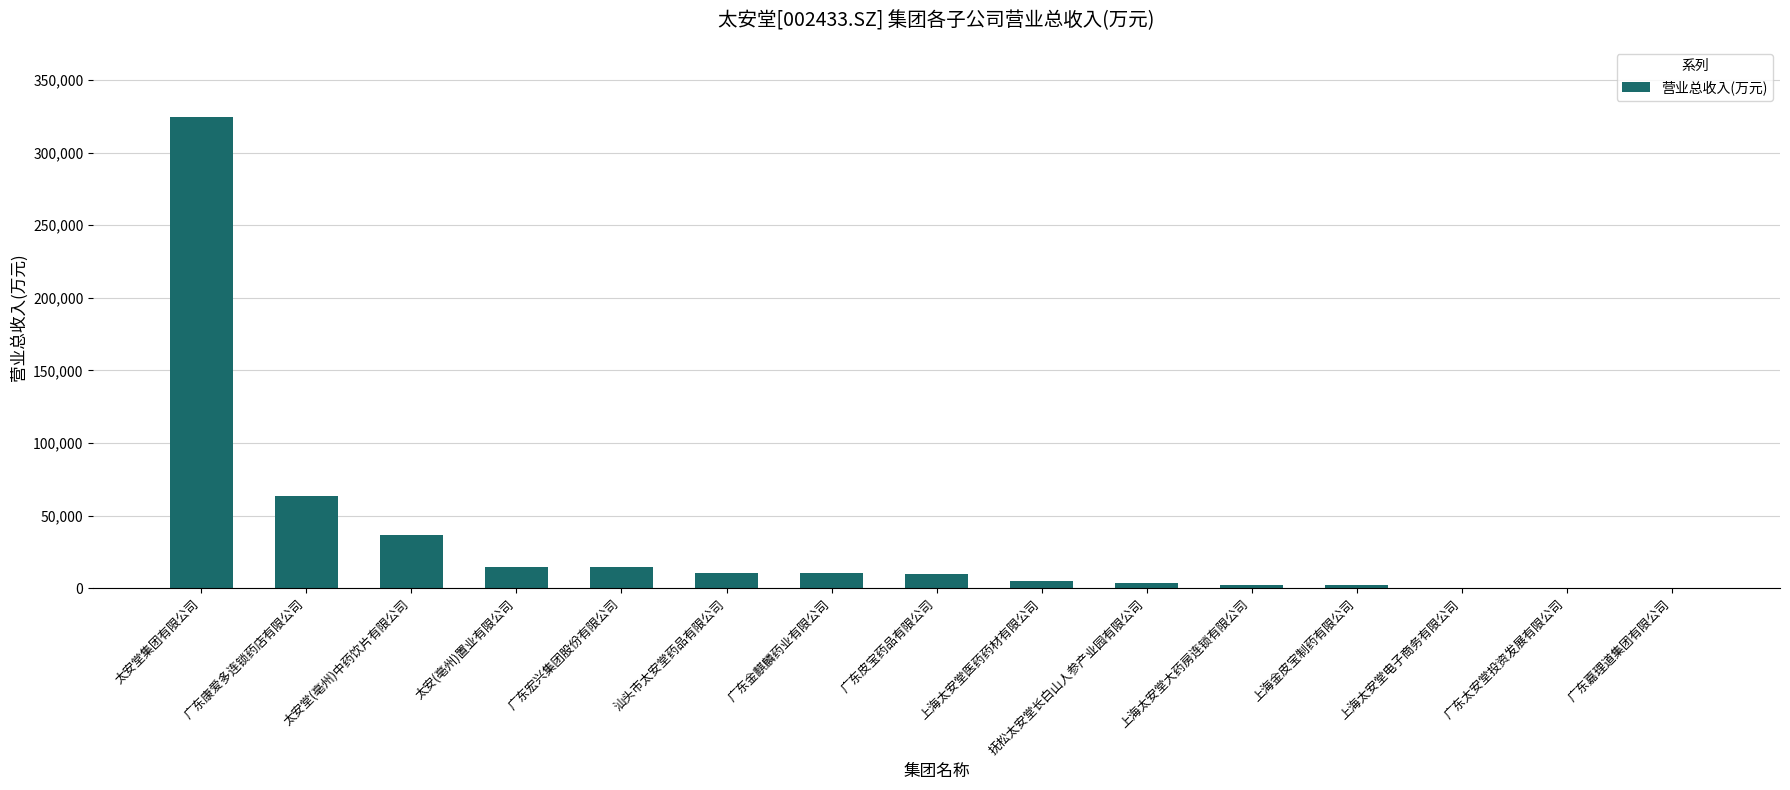

At which category does the chart reach its peak across all series?

太安堂集团有限公司